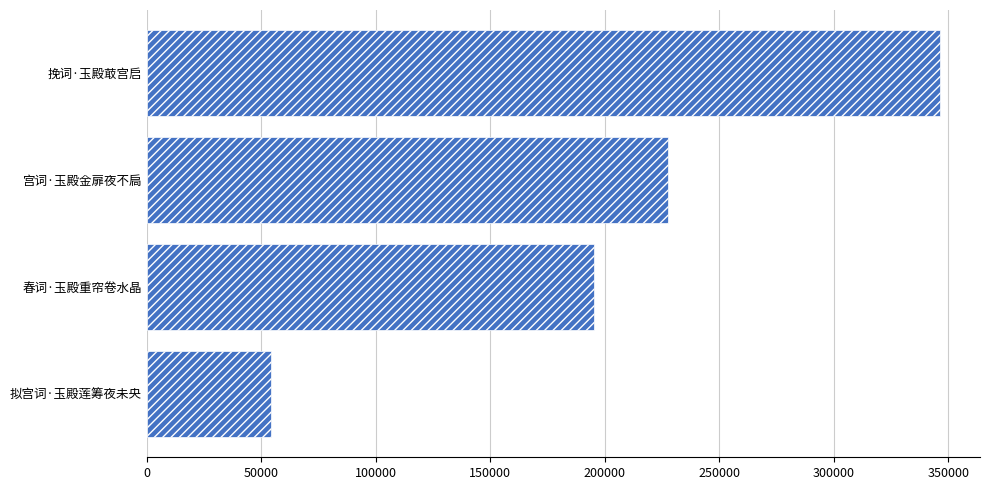

What is the sum of all values?

823371